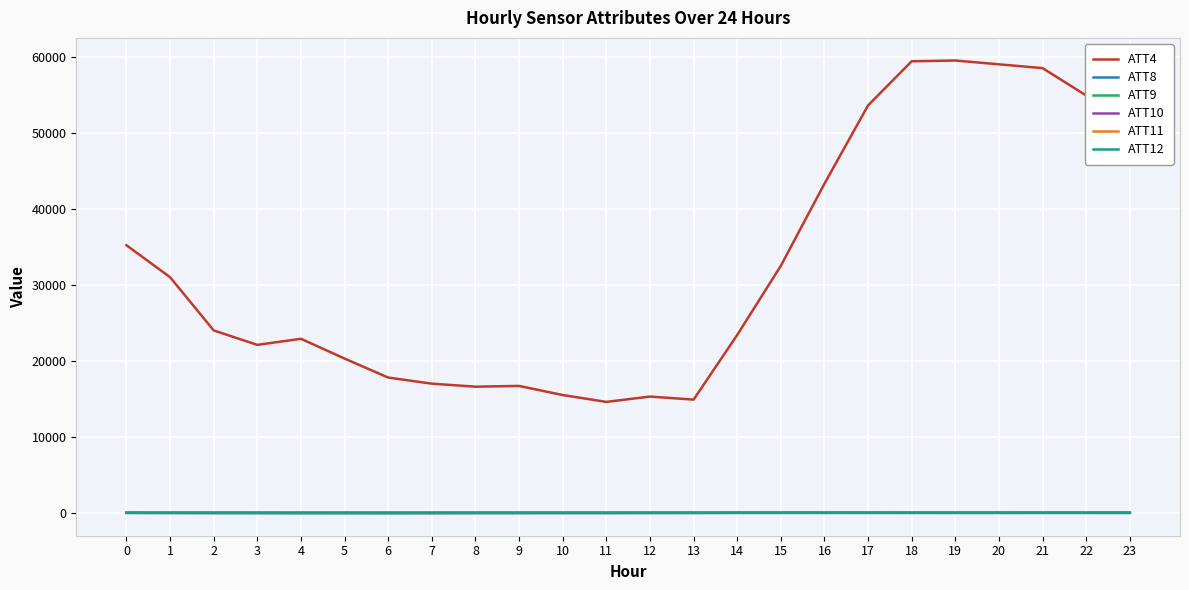

Which series has the largest total across all categories?

ATT4